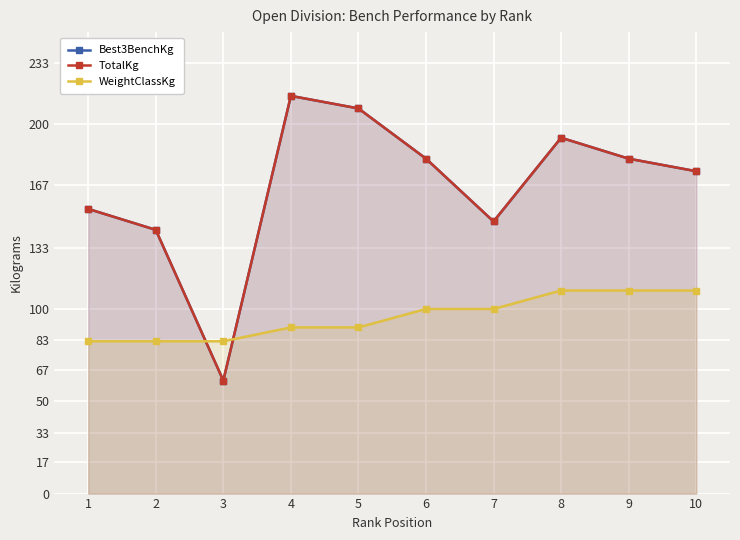

What is the sum of the Best3BenchKg values at 10 and 5?

383.3